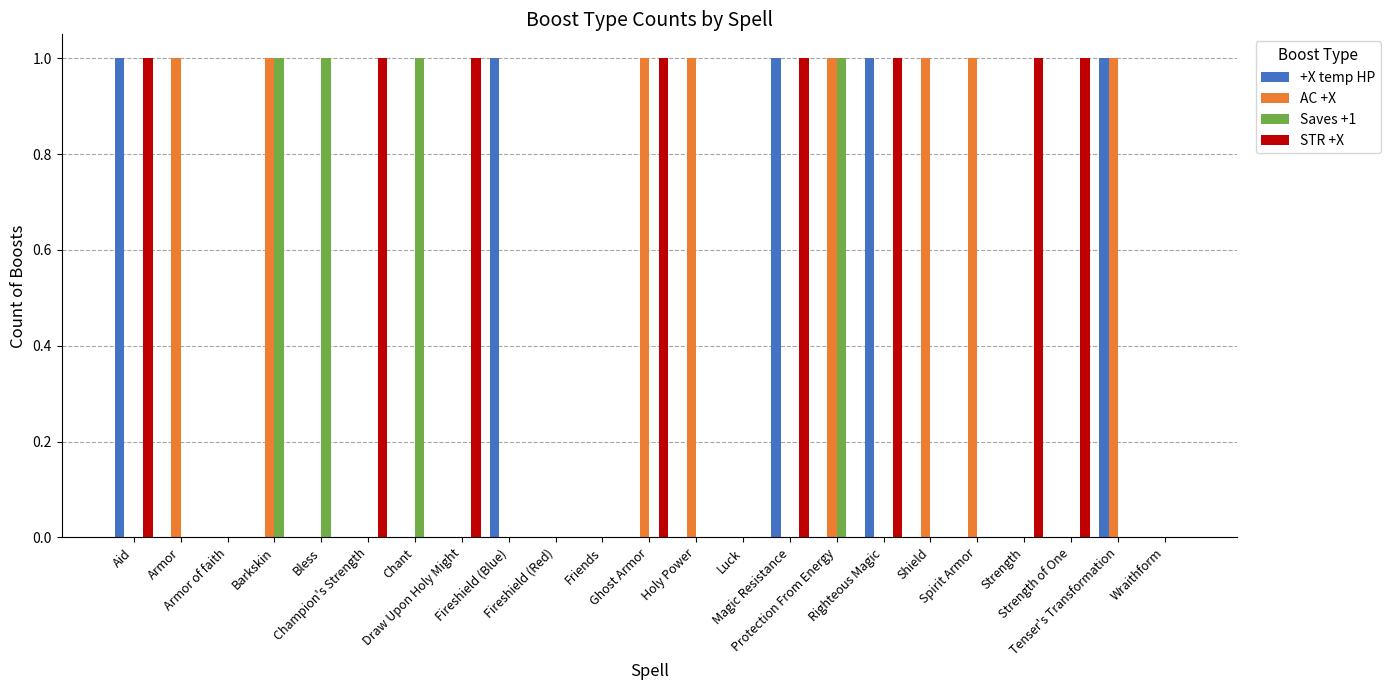

Reading left to right, extract all data points from this chart.

+X temp HP: 1	0	0	0	0	0	0	0	1	0	0	0	0	0	1	0	1	0	0	0	0	1	0
AC +X: 0	1	0	1	0	0	0	0	0	0	0	1	1	0	0	1	0	1	1	0	0	1	0
Saves +1: 0	0	0	1	1	0	1	0	0	0	0	0	0	0	0	1	0	0	0	0	0	0	0
STR +X: 1	0	0	0	0	1	0	1	0	0	0	1	0	0	1	0	1	0	0	1	1	0	0